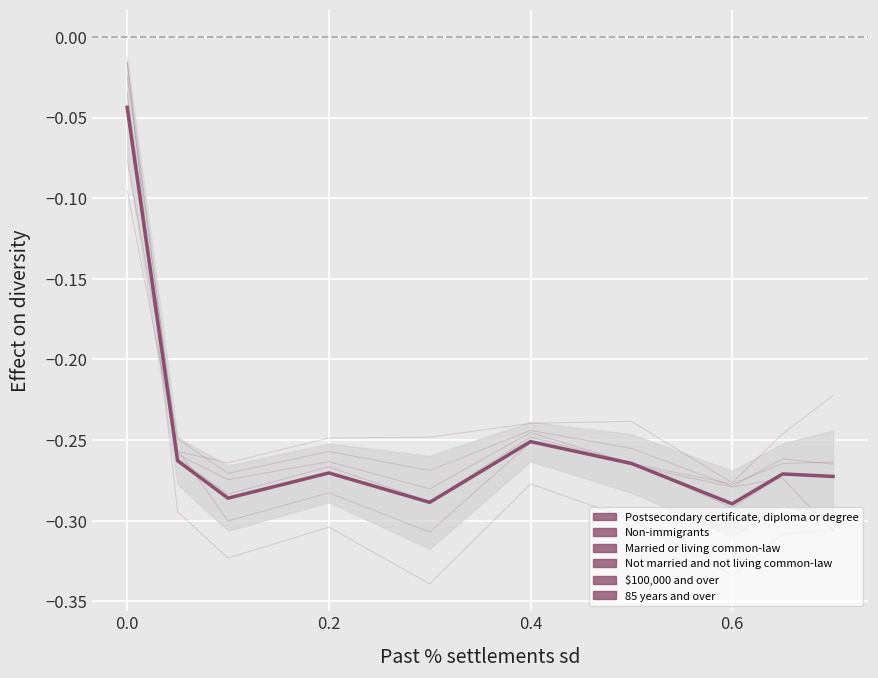

True or false: Postsecondary certificate, diploma or degree has more than 0 points higher than both neighbors.

True